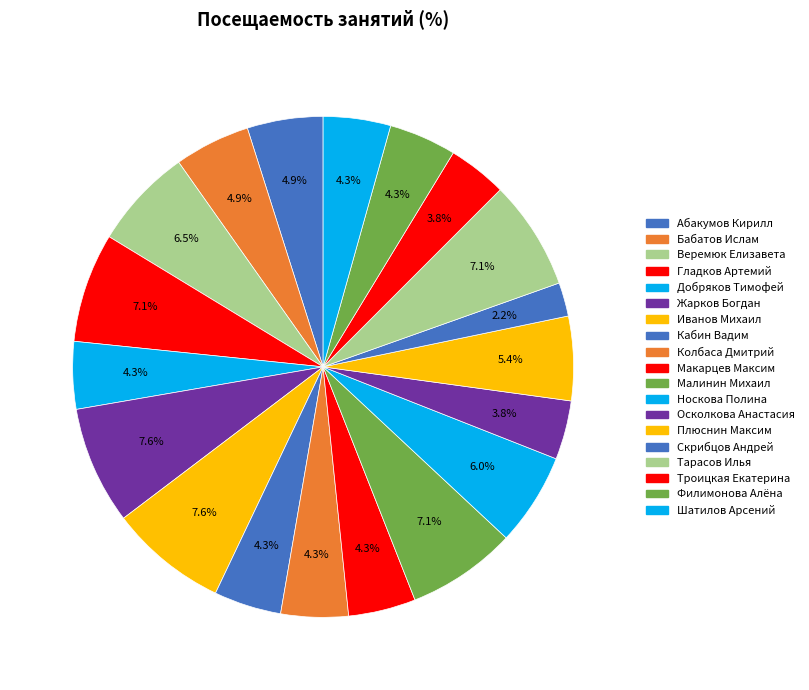

What is the largest slice in the pie chart?

Жарков Богдан